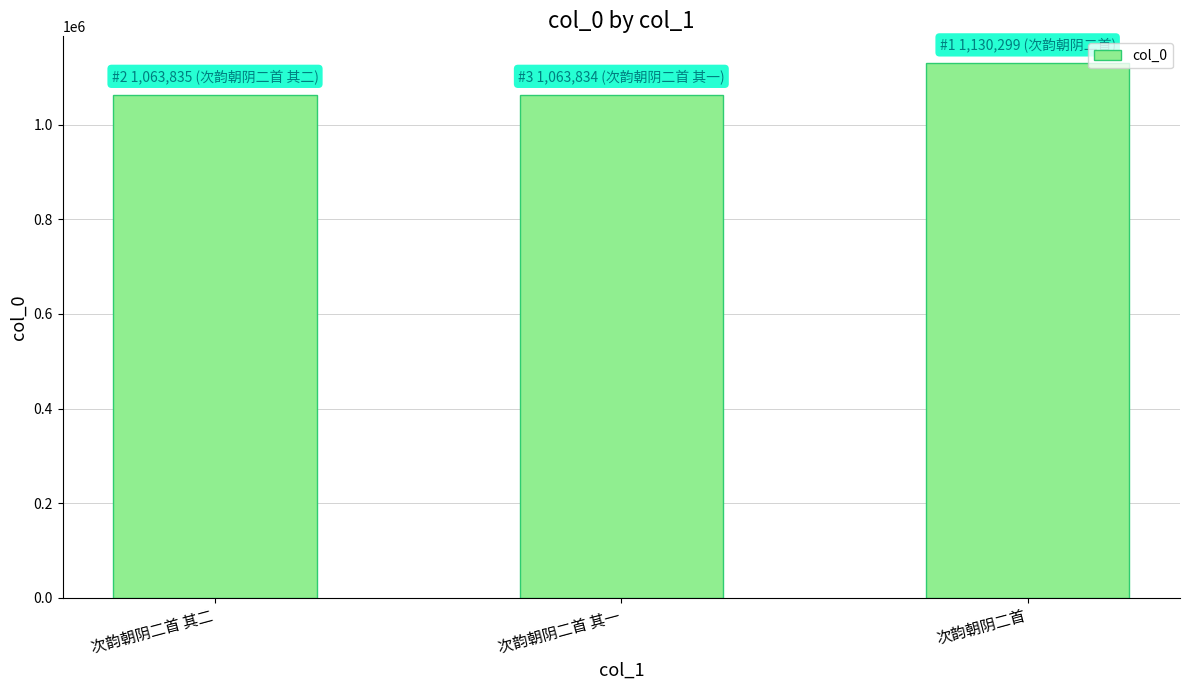

What position from the left is 次韵朝阴二首 其二?

1